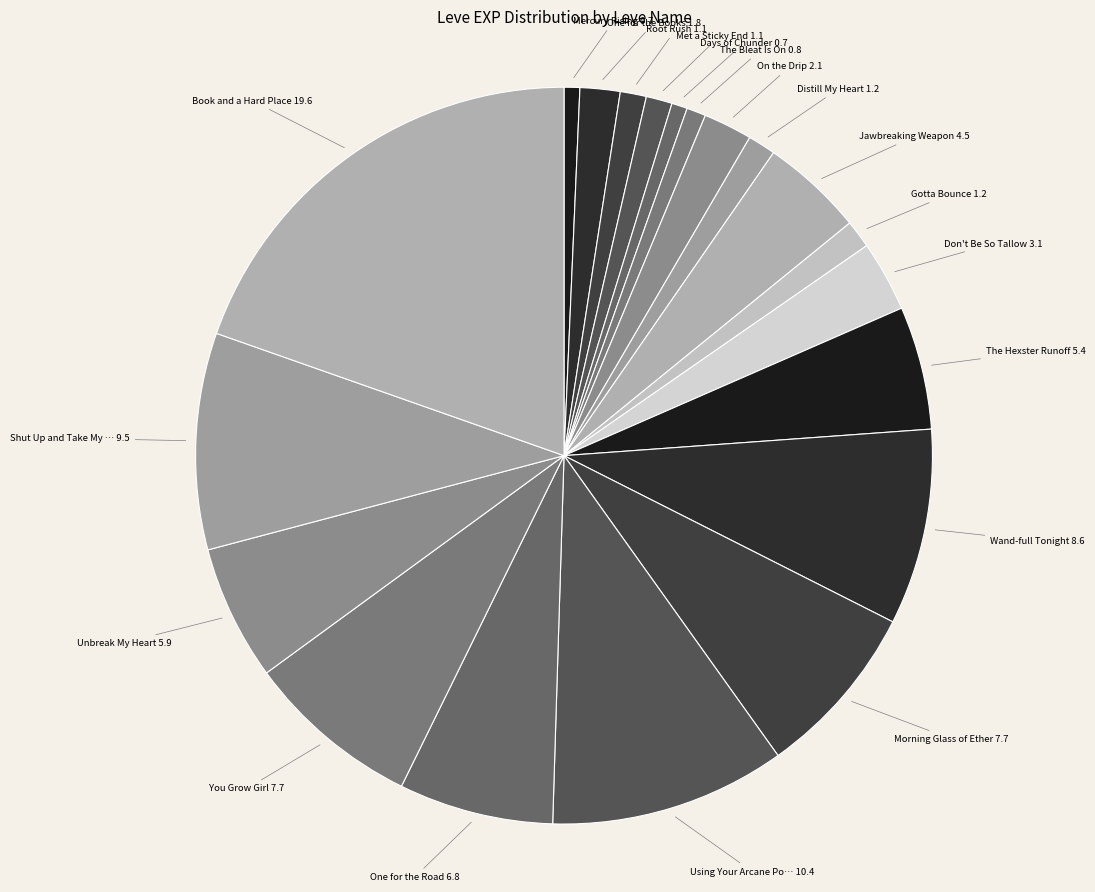

Count the number of slices in the pie.

20